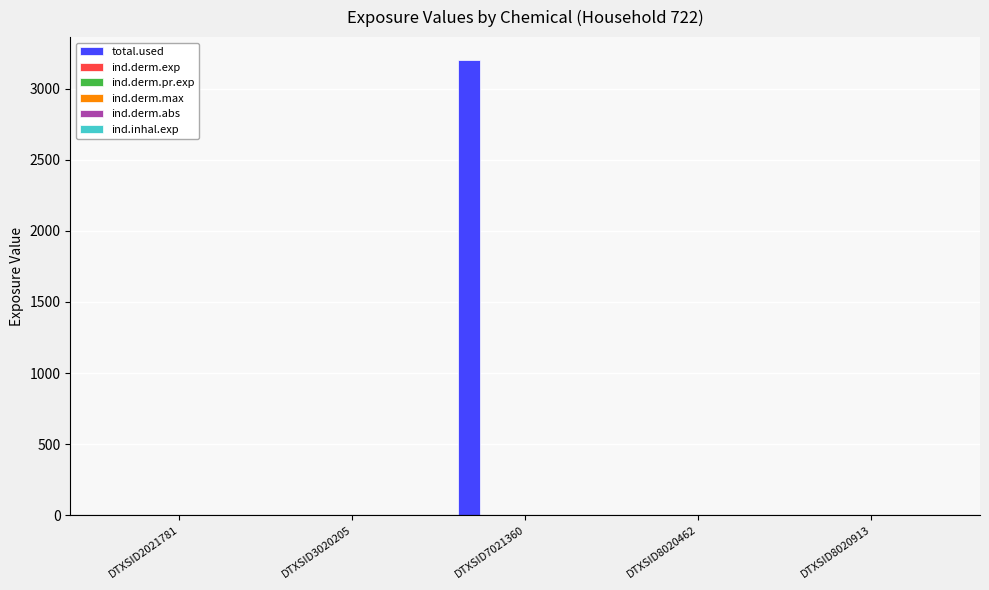

At which category is the sum across all series the highest?

DTXSID7021360